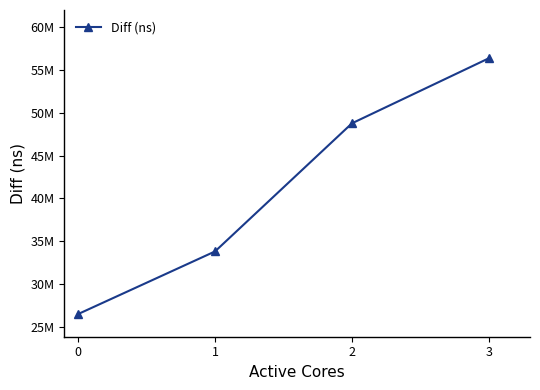

Is this an area chart (filled region under the line)?

No